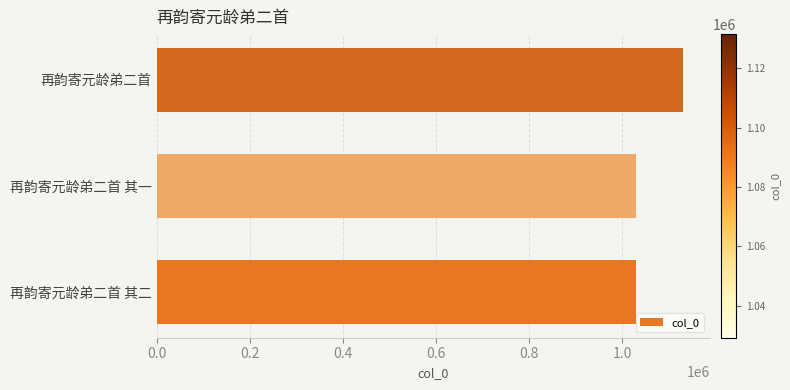

Approximately how many times larger is the value at 再韵寄元龄弟二首 其一 compared to 再韵寄元龄弟二首?

0.9